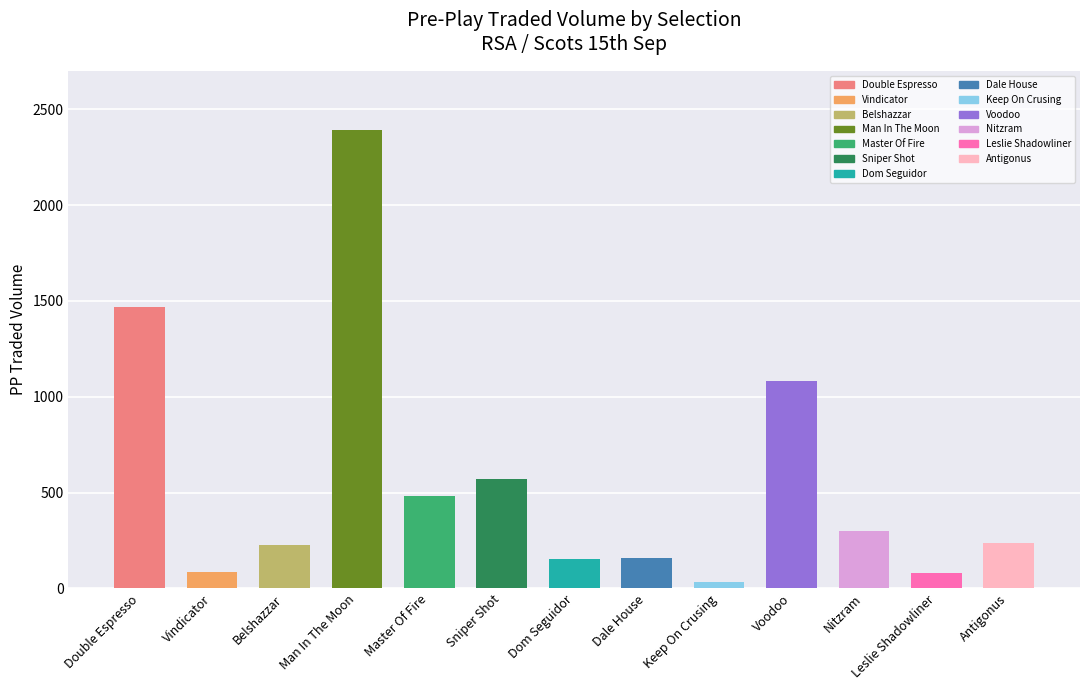

What is the difference between the maximum and second lowest values?

2312.2